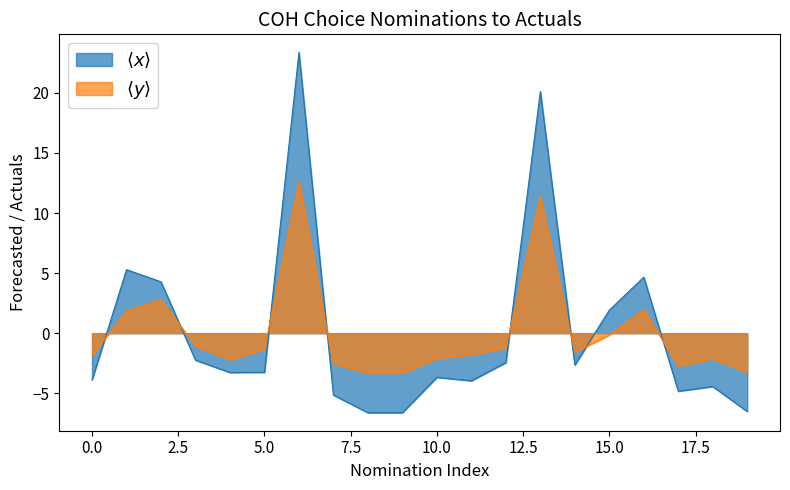

At how many categories does at least one series exceed 10?

2